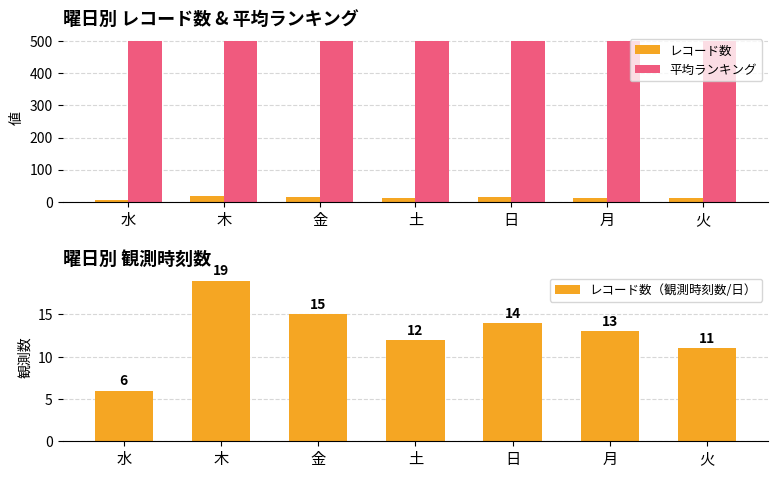

What is the value of the 平均ランキング bar at the 7th from the left?

501